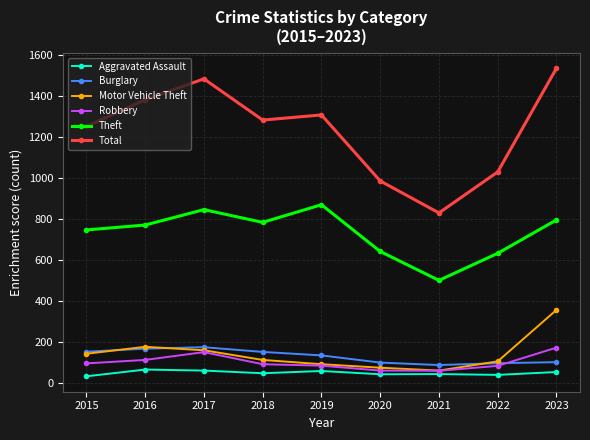

Read the Burglary value at 2021.

89